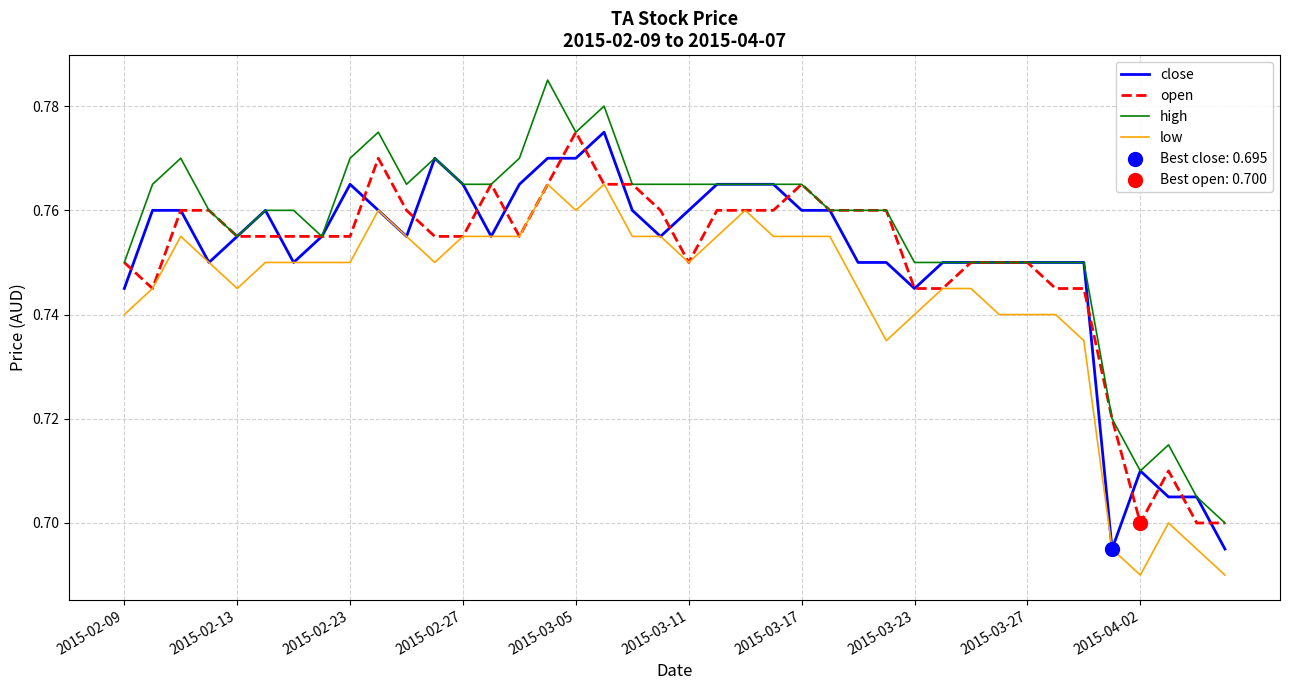

Which series has the widest spread of values?

high